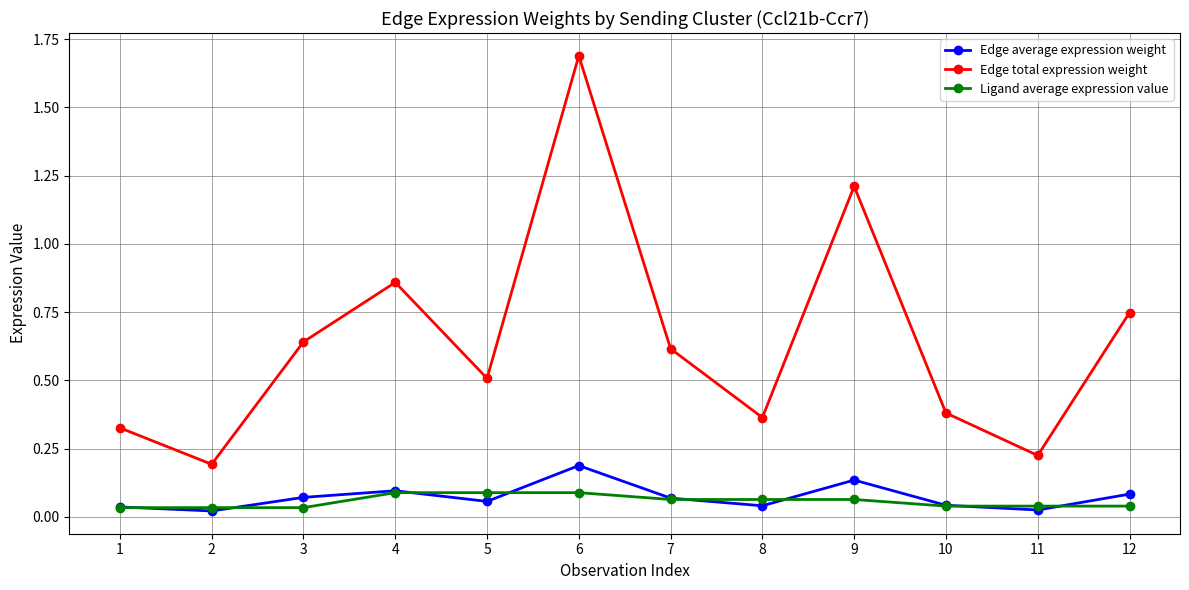

True or false: Ligand average expression value and Edge total expression weight cross at least once.

False